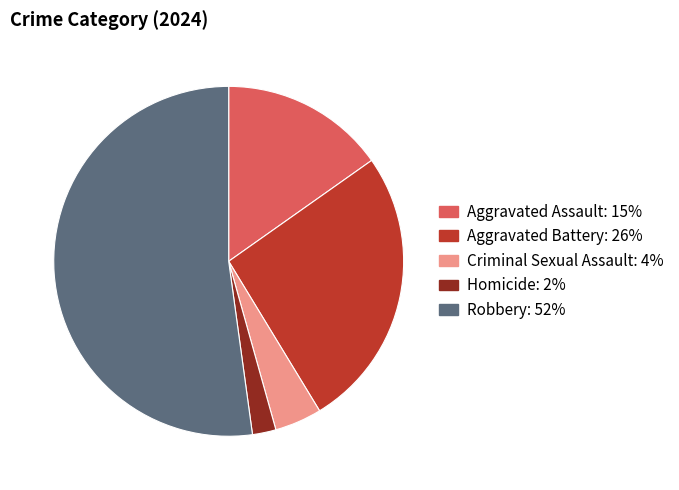

Which category has the biggest portion of the pie?

Robbery